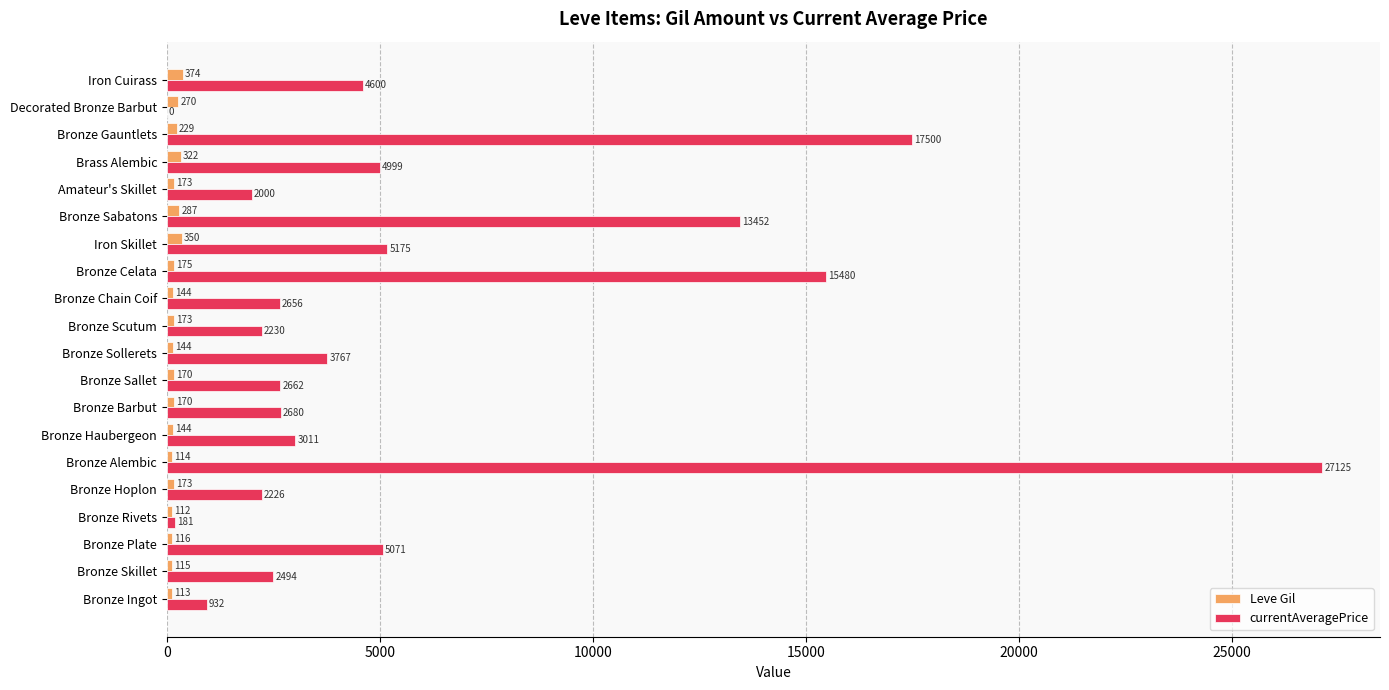

At which category is the sum across all series the highest?

Bronze Alembic